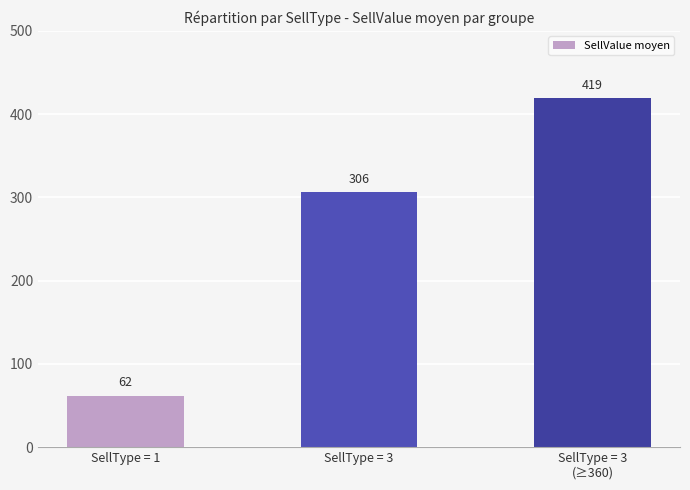

Are the bars horizontal?

No